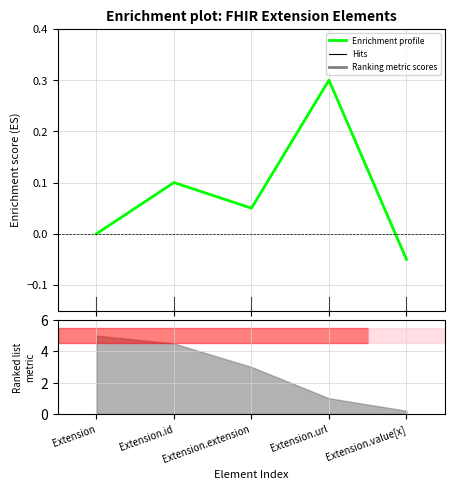

Rank the categories by value from lowest to highest.

Extension.value[x], Extension, Extension.extension, Extension.id, Extension.url